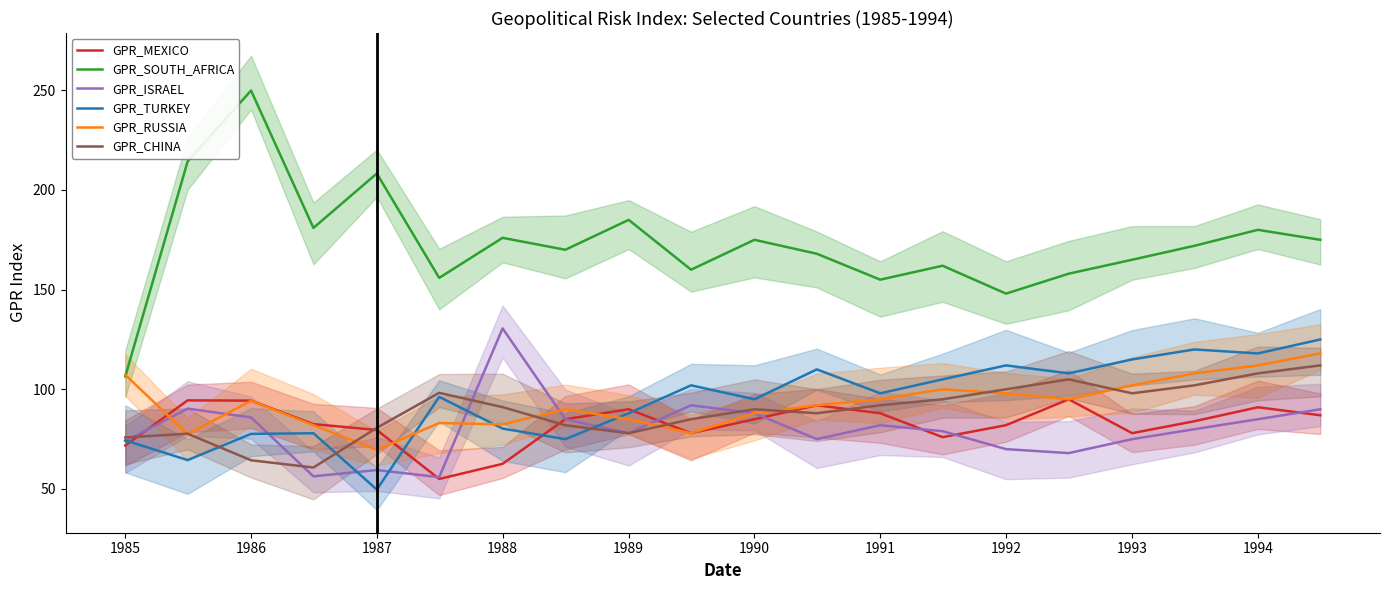

What is the minimum value for GPR_ISRAEL?

55.9